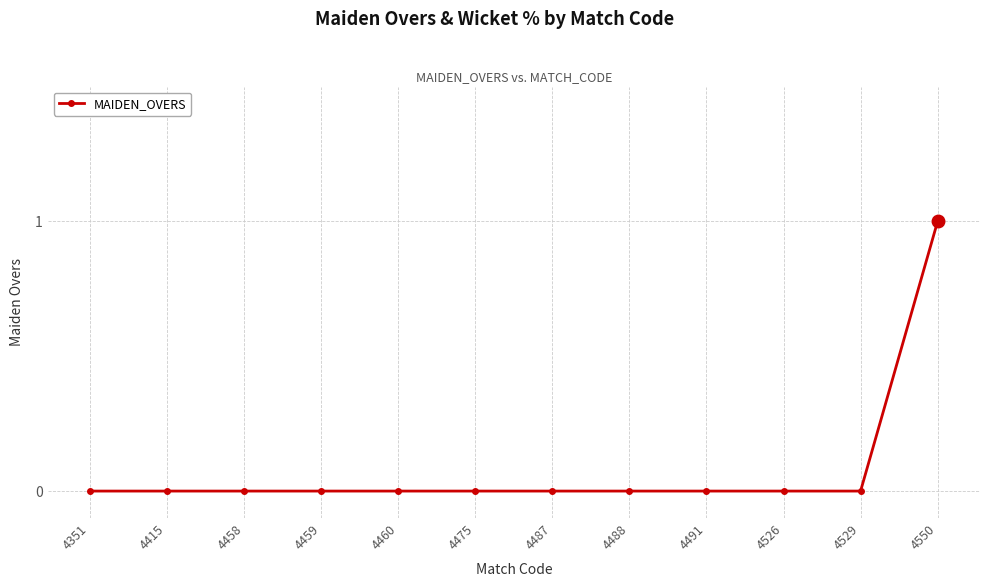

True or false: the data shows 1 at 4458.

False